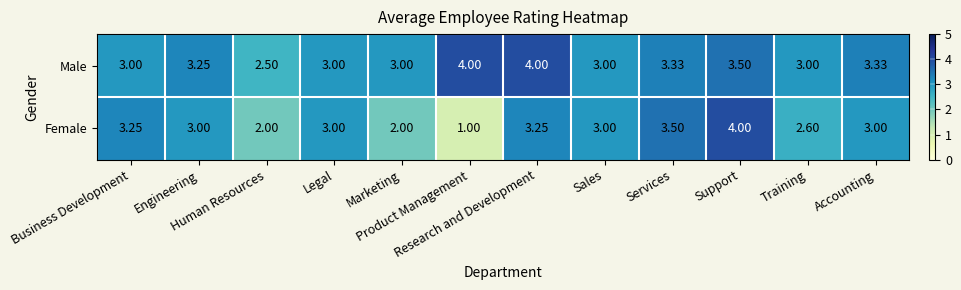

Which series has the widest spread of values?

Female